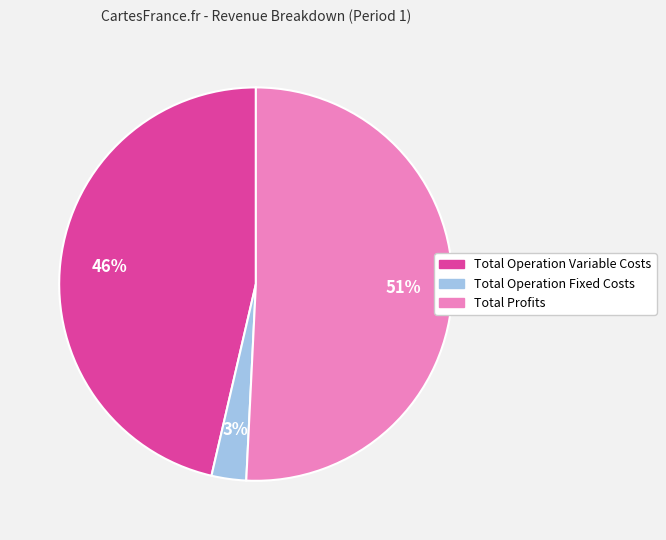

To the nearest percent, what is the average slice percentage?

33%